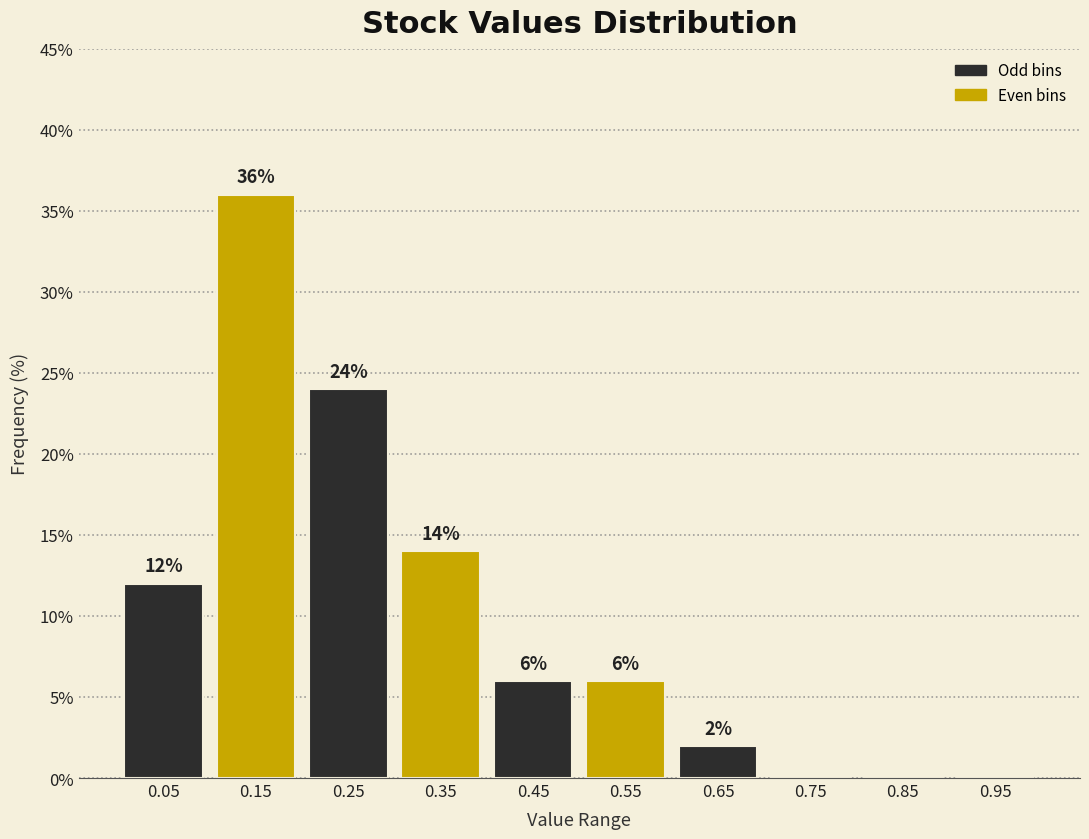

Over which range of the x-axis is the bar tallest?

0.1 to 0.2